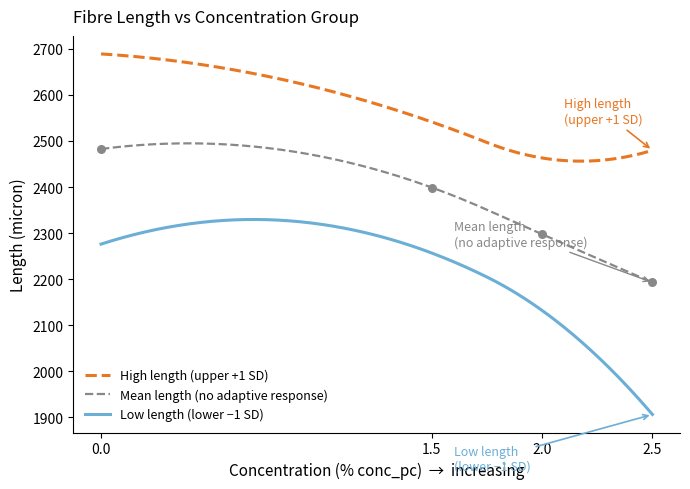

True or false: Low length (lower −1 SD) and High length (upper +1 SD) intersect in this chart.

False